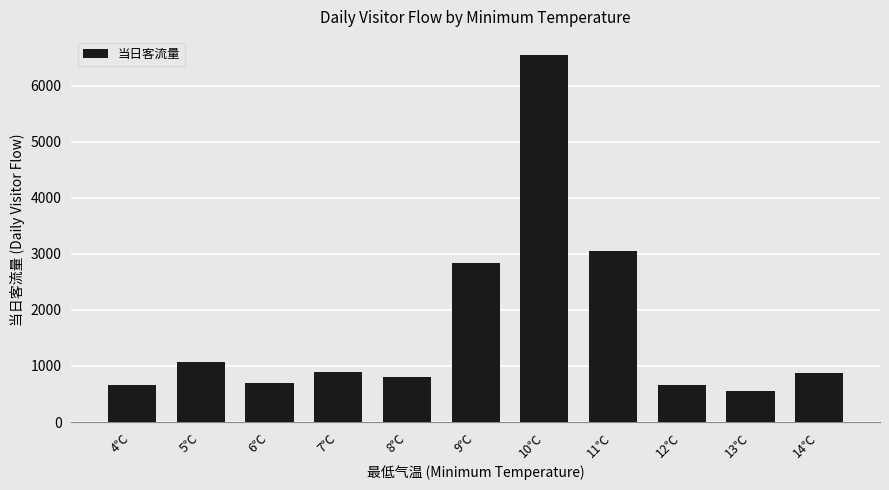

Count the number of categories in the chart.

11